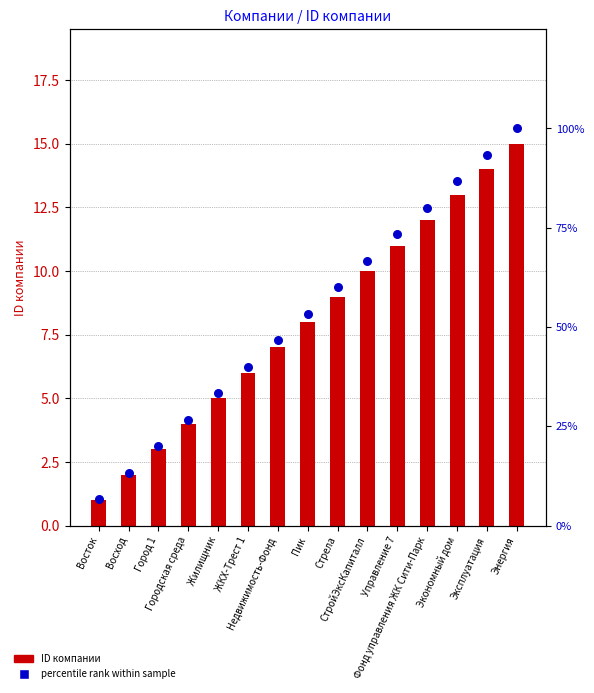

At how many categories does at least one series exceed 52?

8